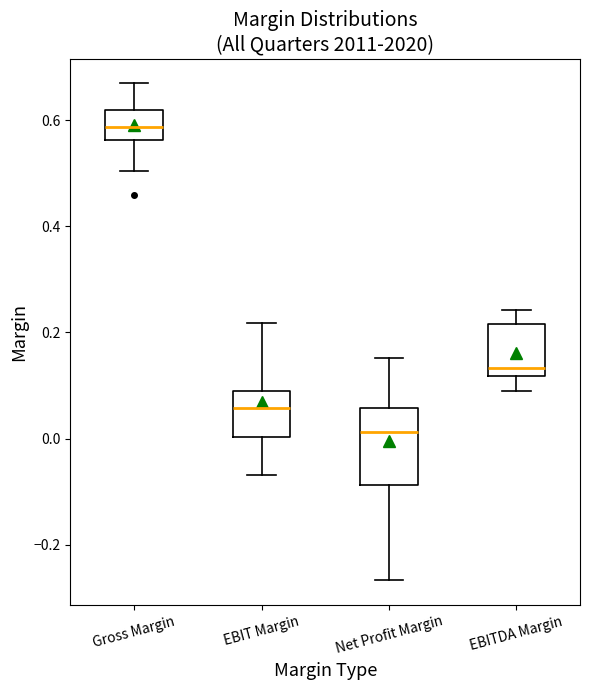

Reading left to right, transcribe this box plot: for each box, give where its median line is, the range the box spans, and where its two whiskers end, as read against the y-axis. The values are not printed on the chart, so give them approximately, as read against the axis.

Gross Margin: median 0.58, box 0.56 to 0.62, whiskers 0.50 to 0.66
EBIT Margin: median 0.06, box 0.00 to 0.10, whiskers -0.06 to 0.22
Net Profit Margin: median 0.02, box -0.08 to 0.06, whiskers -0.26 to 0.16
EBITDA Margin: median 0.14, box 0.12 to 0.22, whiskers 0.10 to 0.24